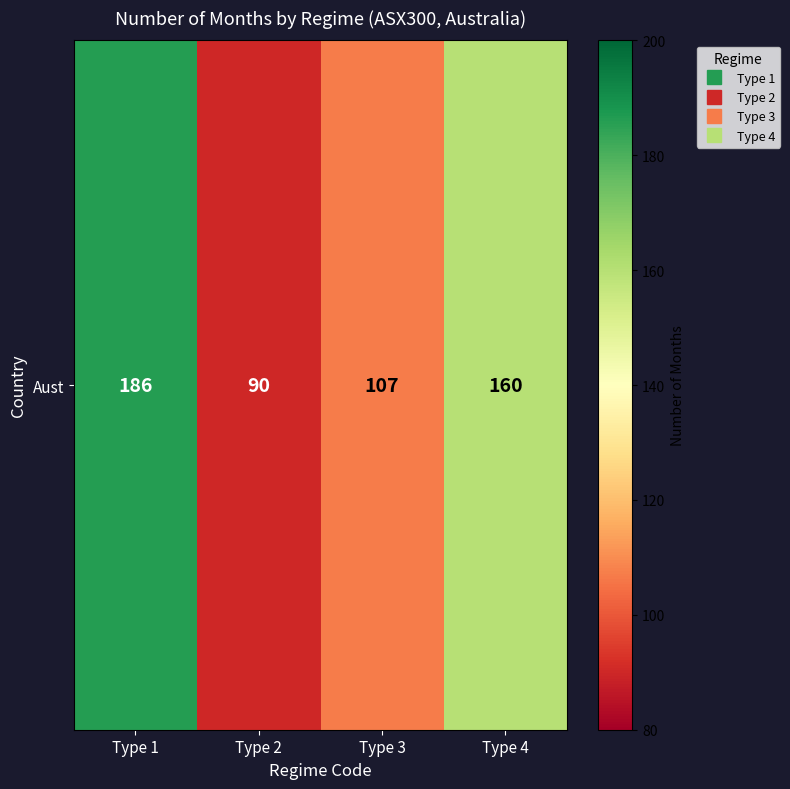

What is the smallest value displayed?

90